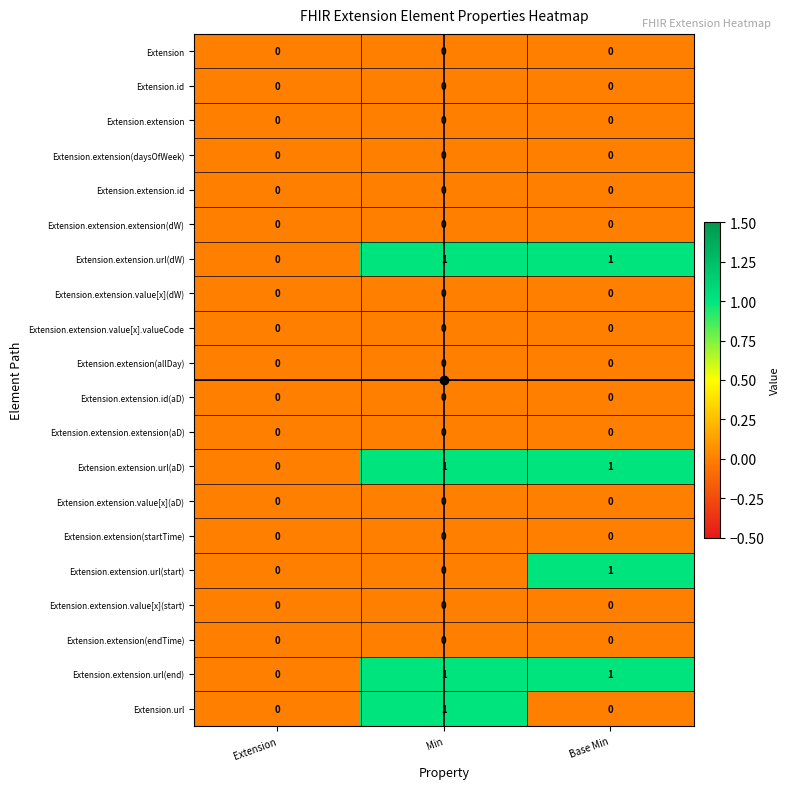

How many Extension.extension.url(end) values are between 0 and 1?

3